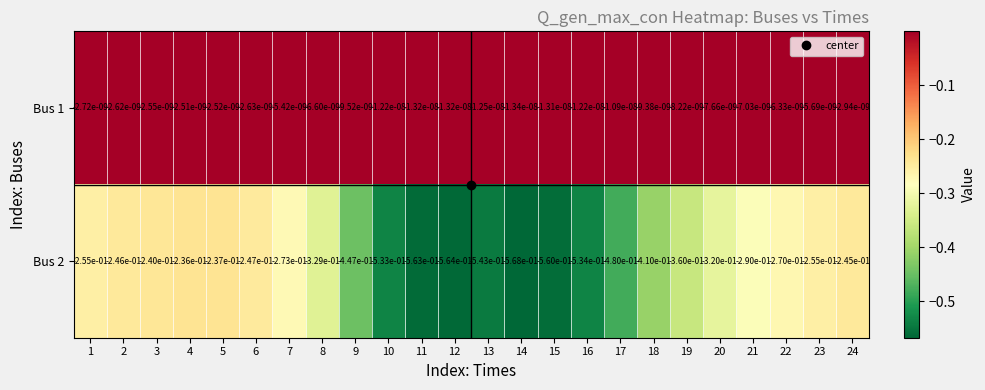

Which category has the highest value across all series?

4